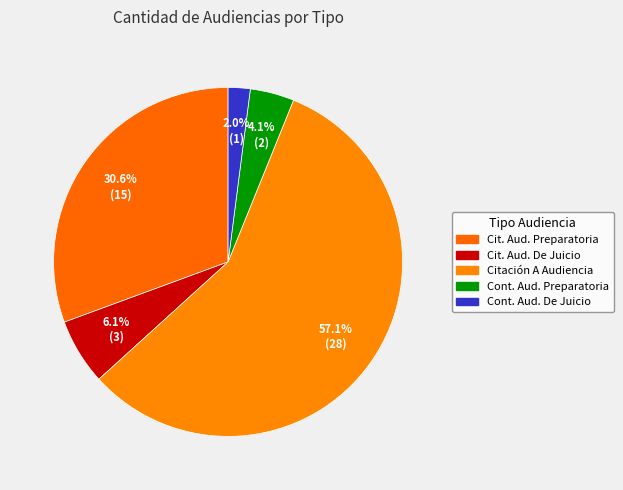

To the nearest percent, what is the difference between the largest and smallest slice percentages?

55%